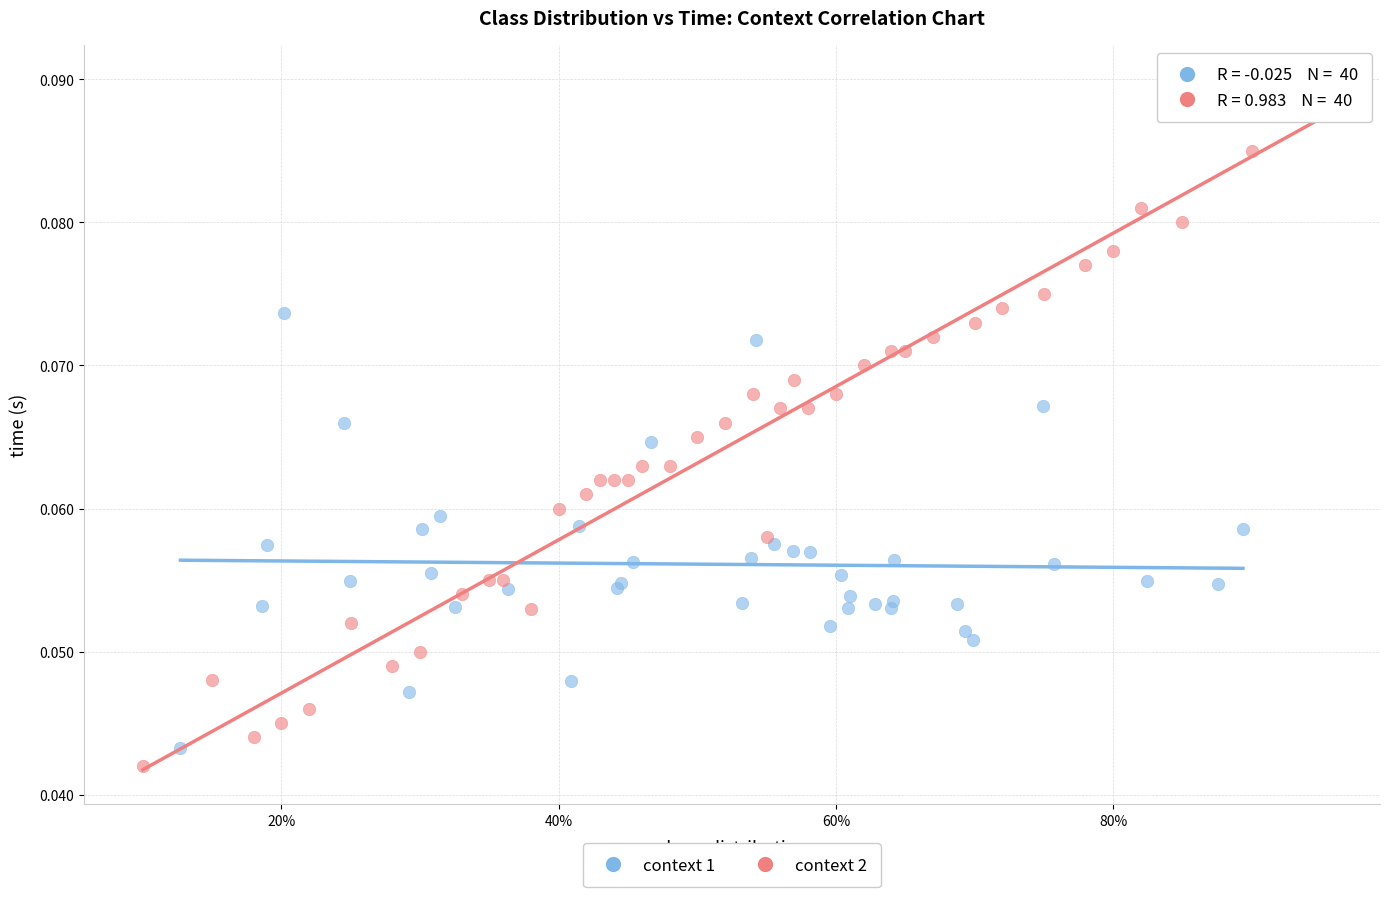

What are all the series names shown in the legend?

context 1, context 2